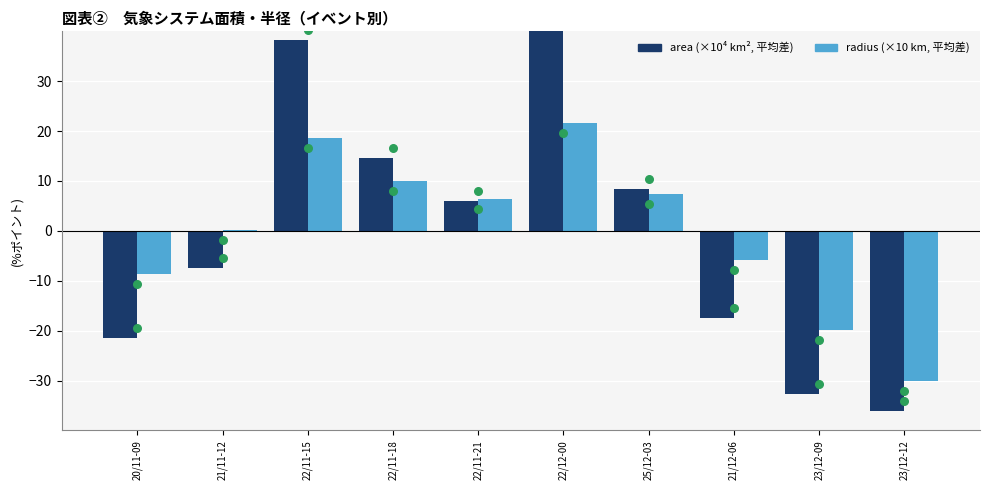

Is the value of area marker at 20/11-09 greater than the value of radius (scaled, centered) at 22/11-18?

No